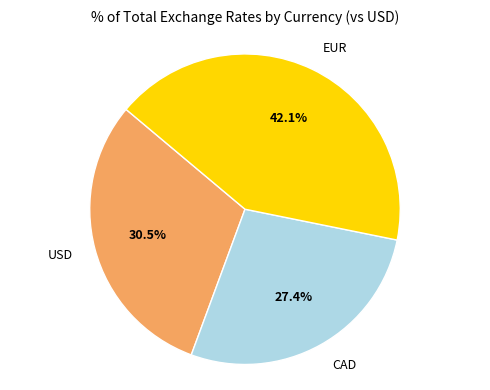

Do EUR and USD together represent more than half of the pie?

Yes